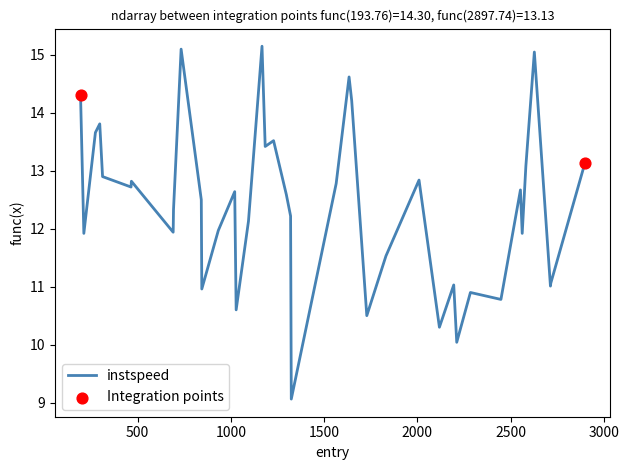

What is the difference between the maximum and minimum values?

6.1